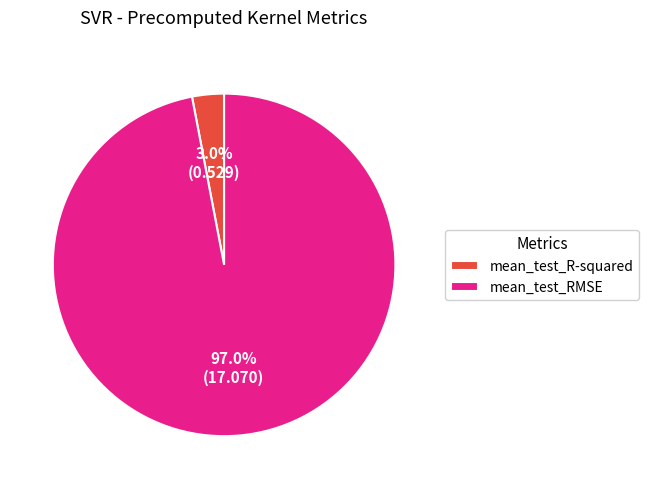

To the nearest percent, what is the difference between the mean_test_R-squared and mean_test_RMSE slice percentages?

94%